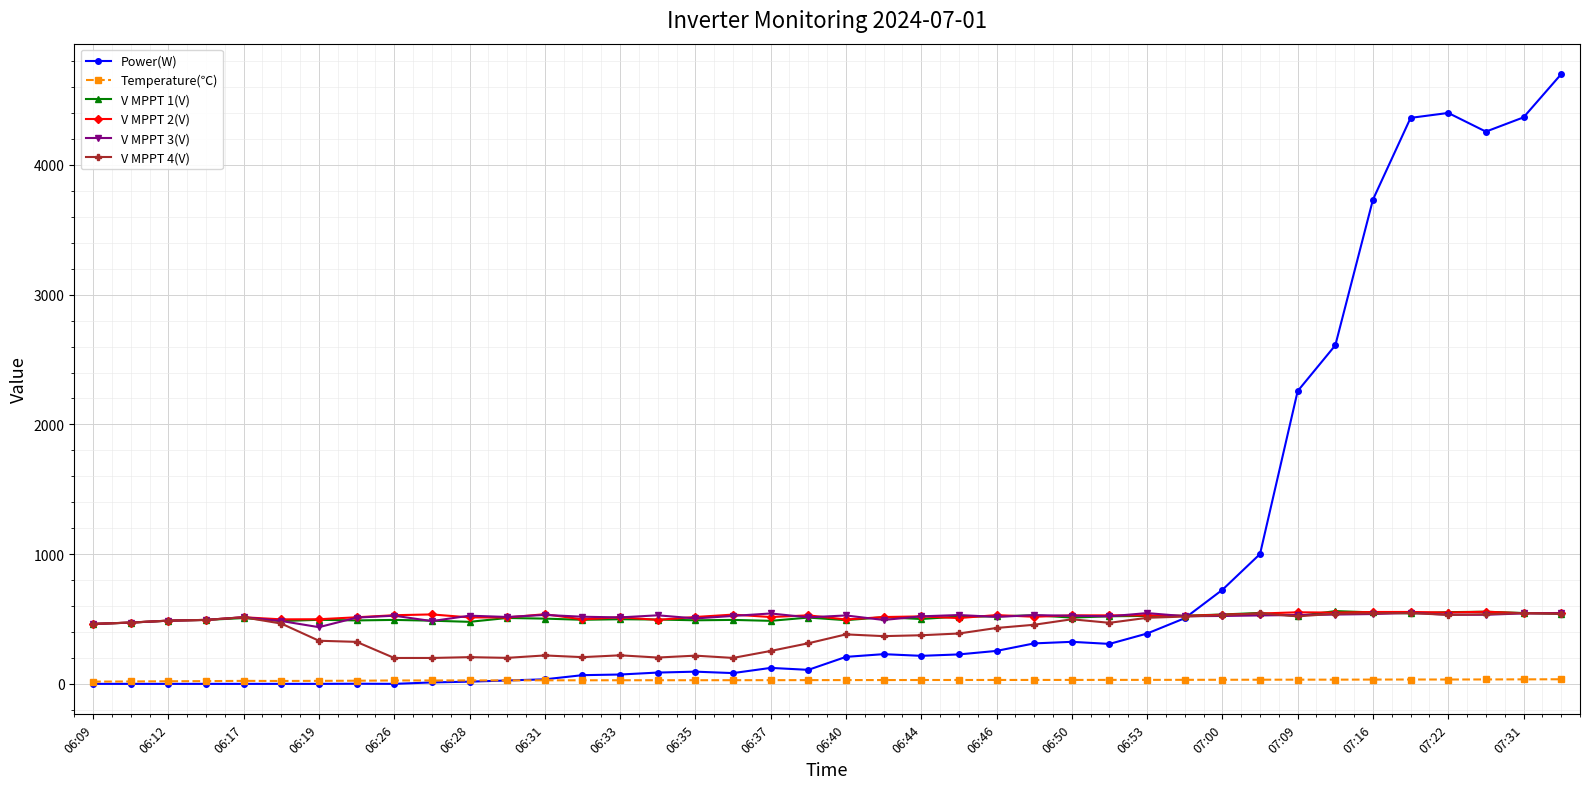

At how many categories does at least one series exceed 2131?

8